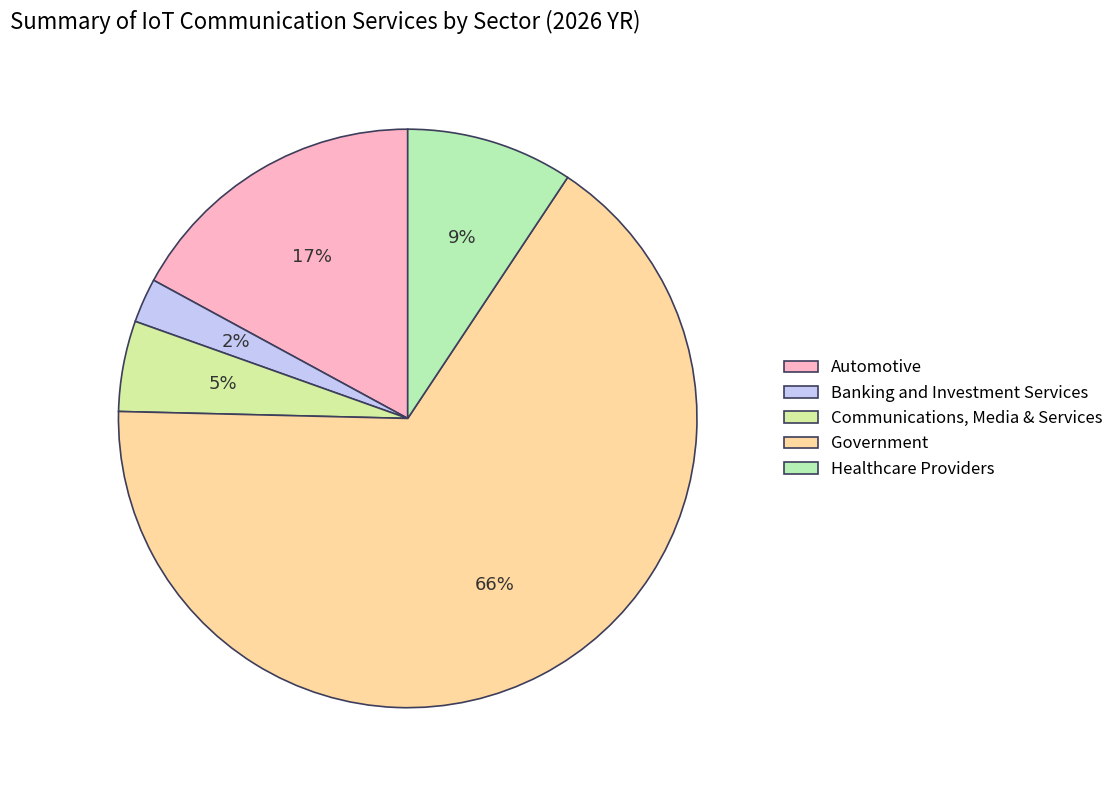

Count the number of slices in the pie.

5